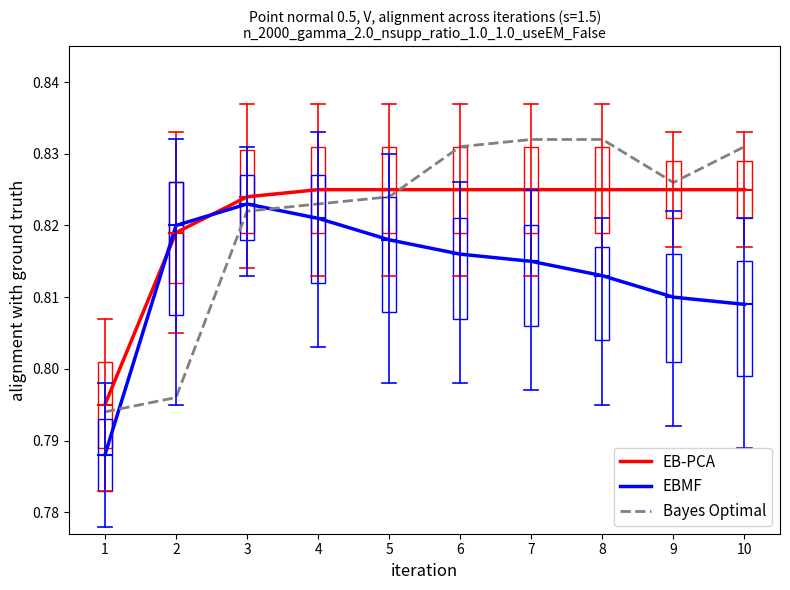

Which series changed the most between 4 and 9?

EBMF